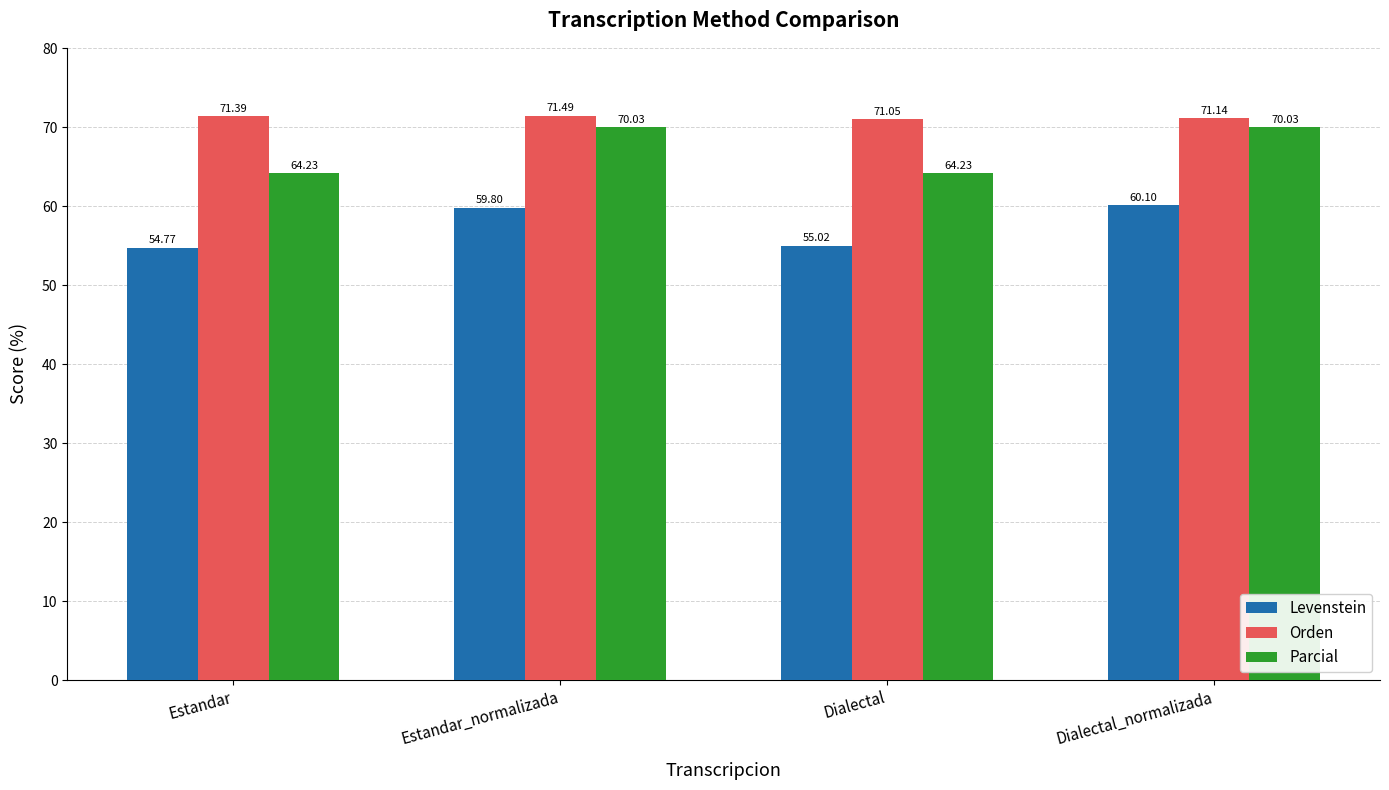

The Levenstein series shows 17.1 at Estandar. True or false?

False